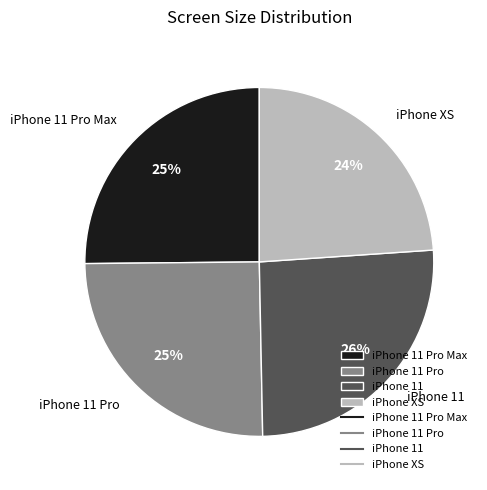

Count the number of slices in the pie.

4